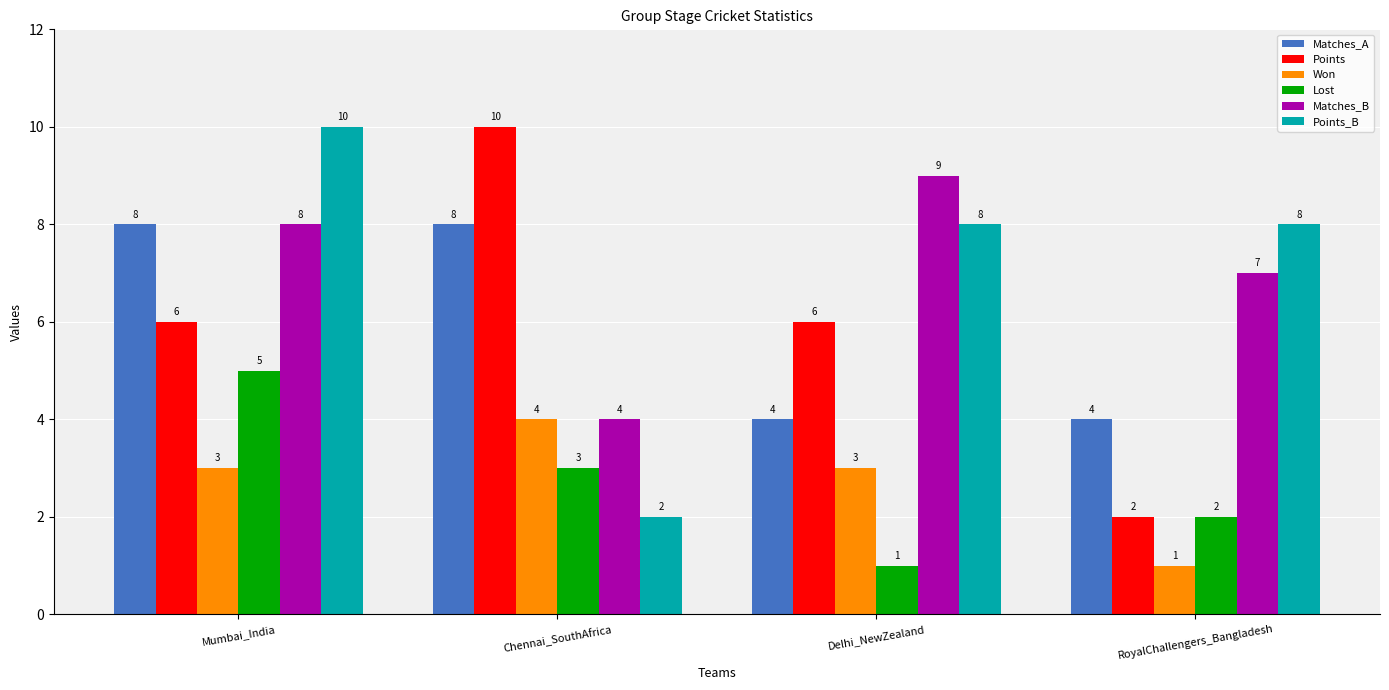

At Delhi_NewZealand, list the series in order from largest to smallest.

Matches_B, Points_B, Points, Matches_A, Won, Lost